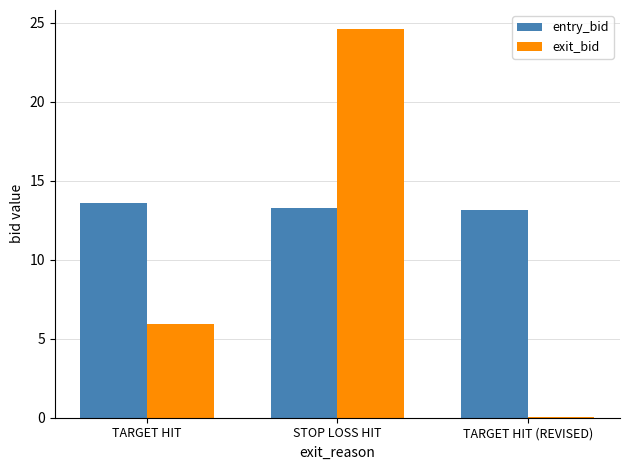

Which series changed the most between STOP LOSS HIT and TARGET HIT (REVISED)?

exit_bid